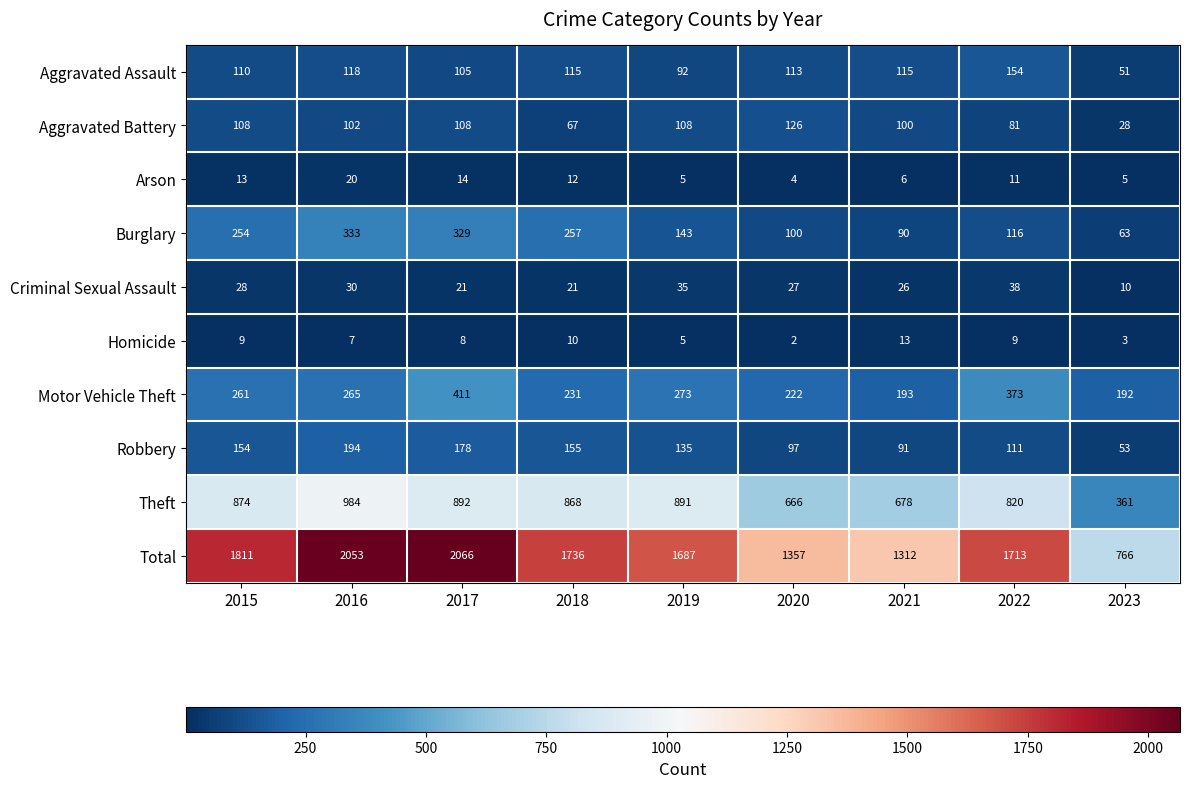

Is the value of Burglary at 2022 greater than the value of Motor Vehicle Theft at 2019?

No